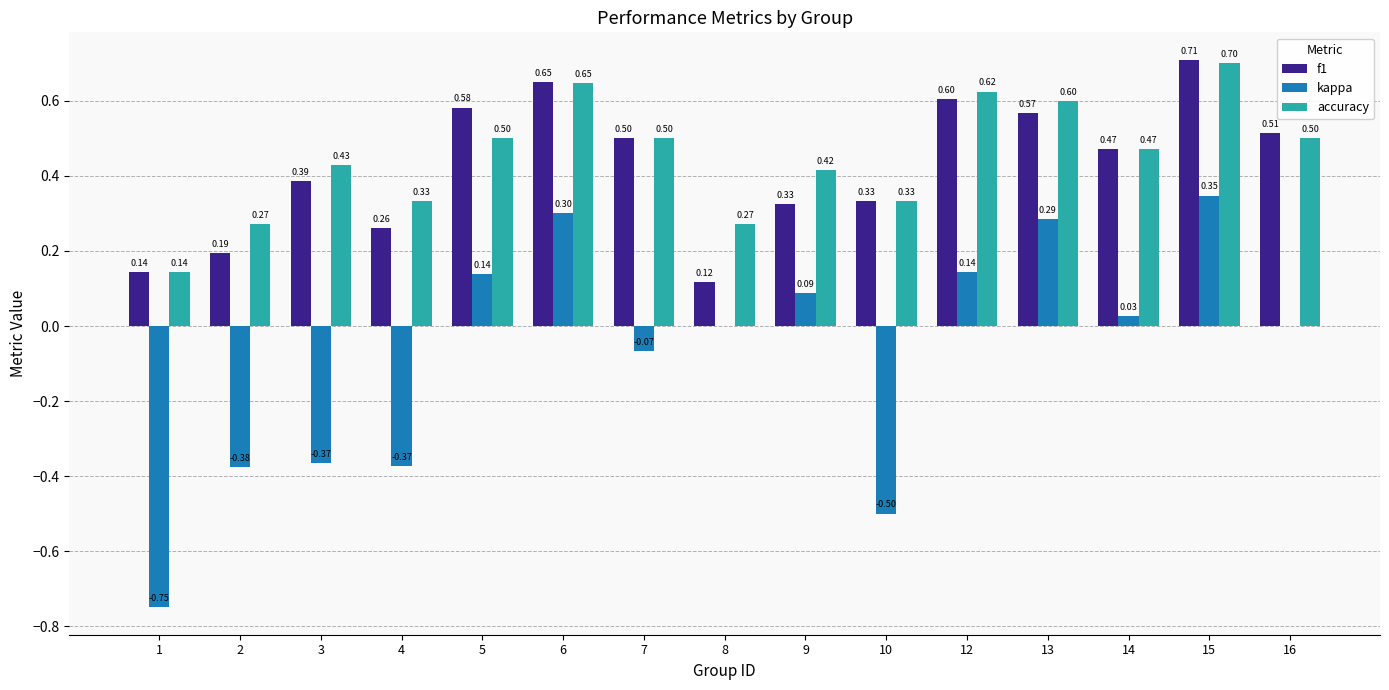

The accuracy series shows 0.4 at 6. True or false?

False